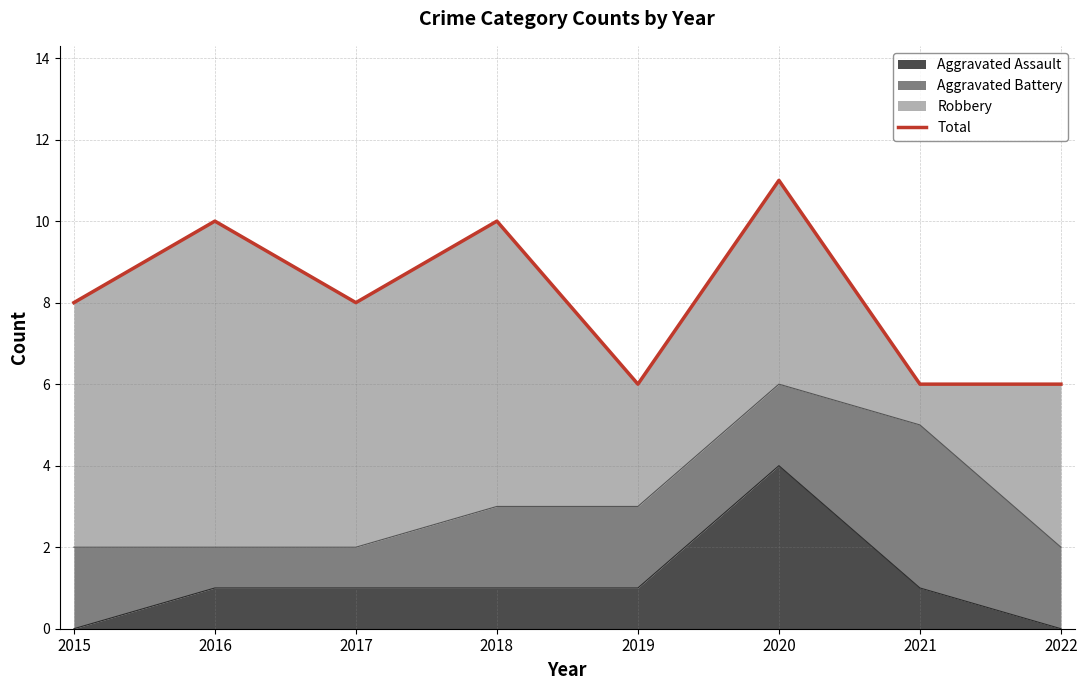

What is the value of the 7th point from the left?

6